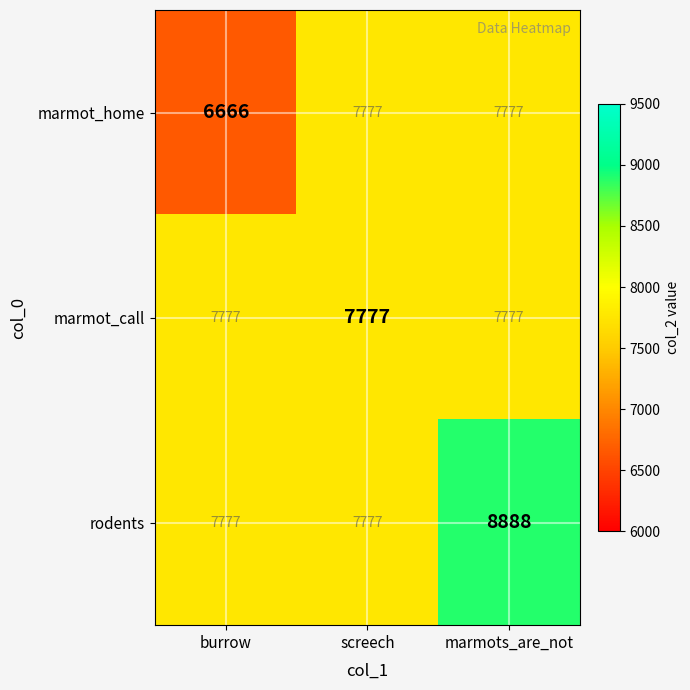

What is the total value across all series at marmots_are_not?

24442